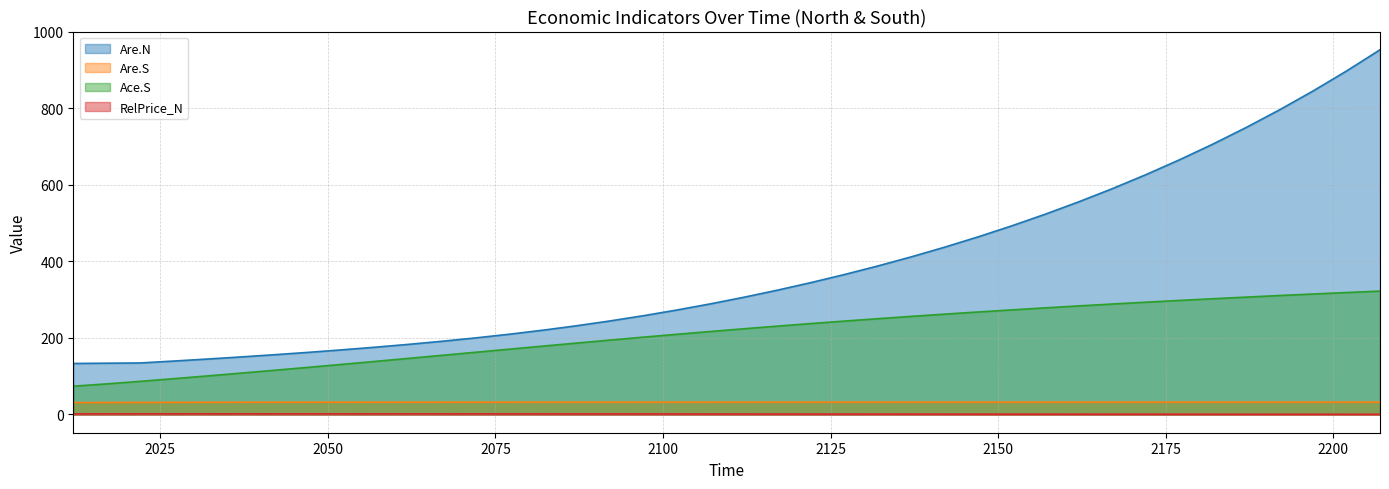

Which series has the widest spread of values?

Are.N